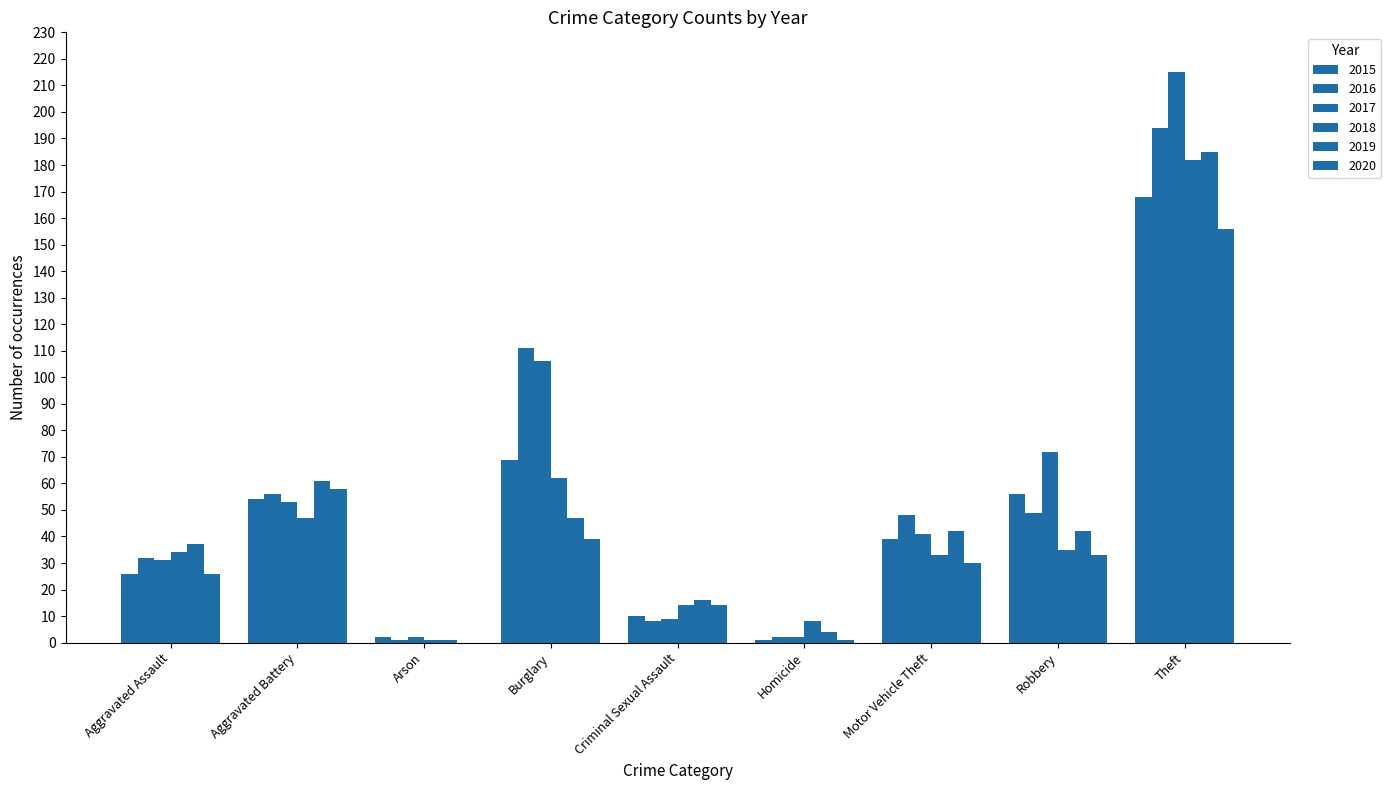

Reading left to right, extract all data points from this chart.

2015: Aggravated Assault=26	Aggravated Battery=54	Arson=2	Burglary=69	Criminal Sexual Assault=10	Homicide=1	Motor Vehicle Theft=39	Robbery=56	Theft=168
2016: Aggravated Assault=32	Aggravated Battery=56	Arson=1	Burglary=111	Criminal Sexual Assault=8	Homicide=2	Motor Vehicle Theft=48	Robbery=49	Theft=194
2017: Aggravated Assault=31	Aggravated Battery=53	Arson=2	Burglary=106	Criminal Sexual Assault=9	Homicide=2	Motor Vehicle Theft=41	Robbery=72	Theft=215
2018: Aggravated Assault=34	Aggravated Battery=47	Arson=1	Burglary=62	Criminal Sexual Assault=14	Homicide=8	Motor Vehicle Theft=33	Robbery=35	Theft=182
2019: Aggravated Assault=37	Aggravated Battery=61	Arson=1	Burglary=47	Criminal Sexual Assault=16	Homicide=4	Motor Vehicle Theft=42	Robbery=42	Theft=185
2020: Aggravated Assault=26	Aggravated Battery=58	Arson=0	Burglary=39	Criminal Sexual Assault=14	Homicide=1	Motor Vehicle Theft=30	Robbery=33	Theft=156